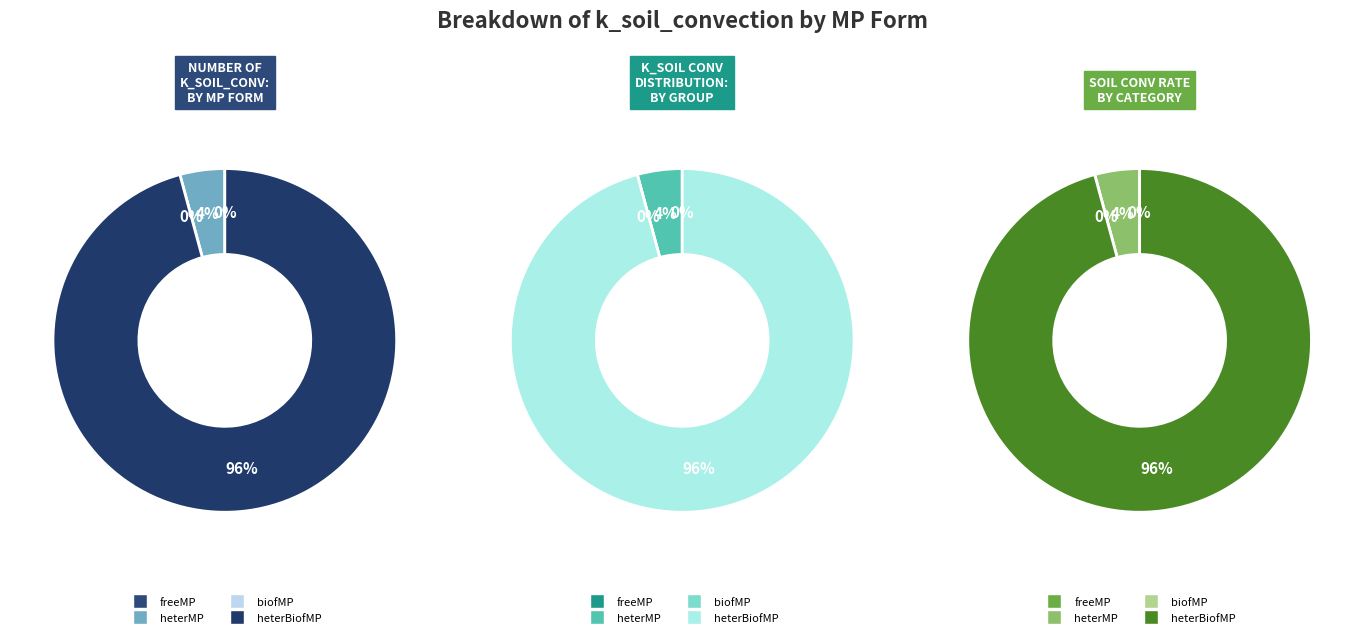

To the nearest percent, what is the difference between the heterMP and freeMP slice percentages?

4%